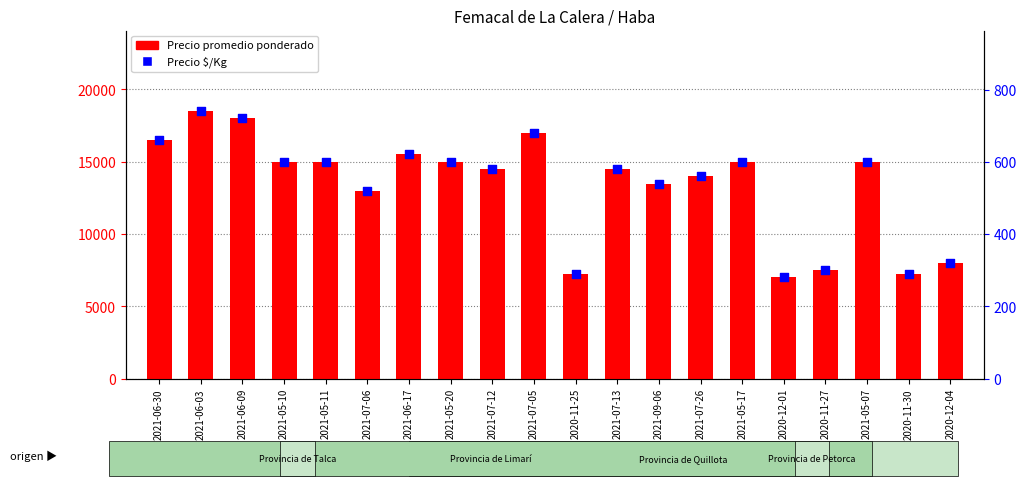

What are all the series names shown in the legend?

Precio promedio ponderado, Precio $/Kg